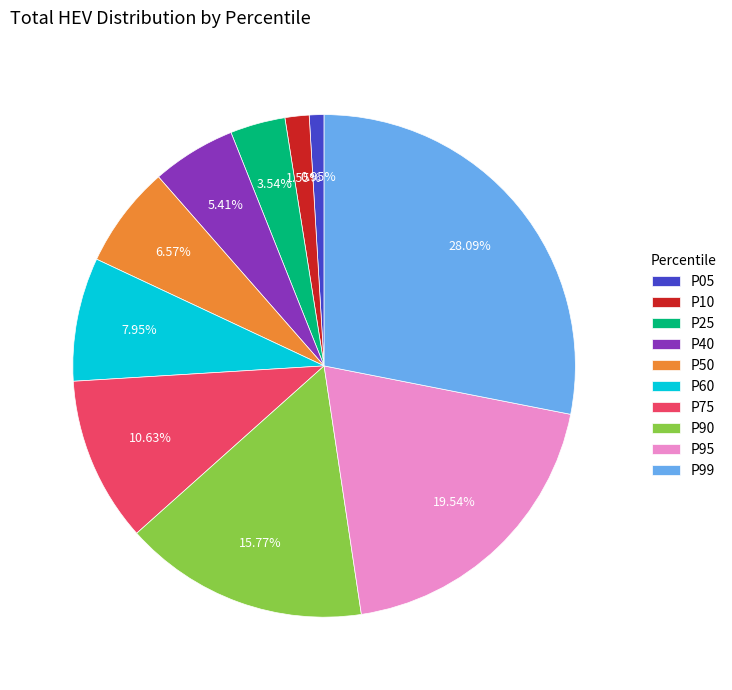

To the nearest percent, what is the average slice percentage?

10%